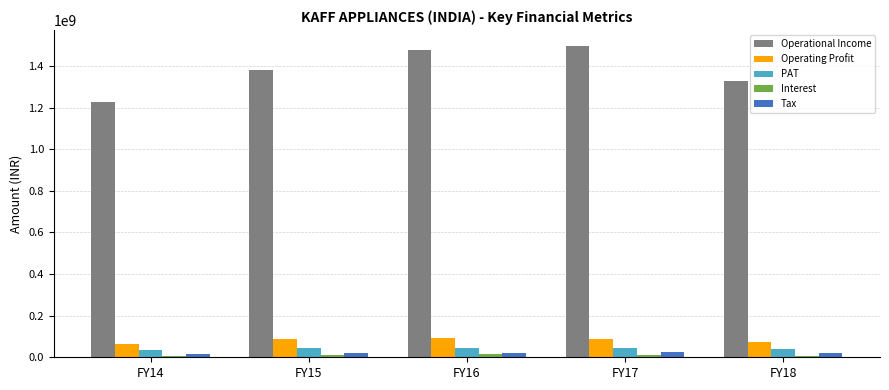

What is the lowest value of the PAT series?

35154991.7